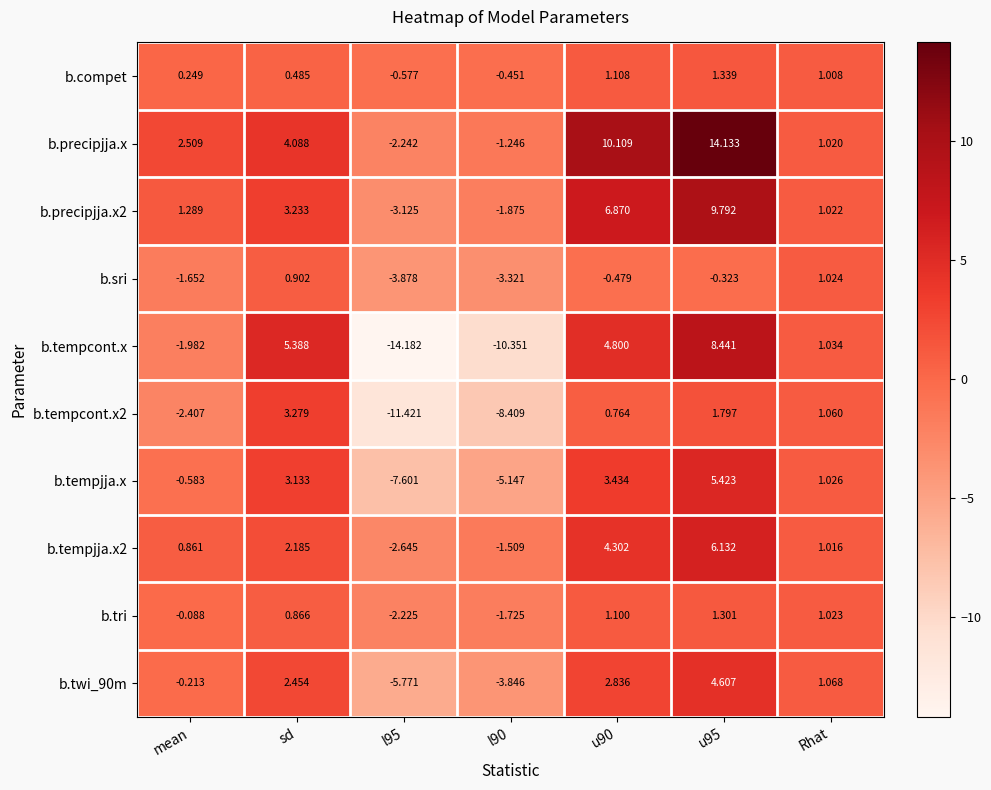

Is the value of b.precipjja.x at u90 greater than the value of b.tempcont.x at u90?

Yes